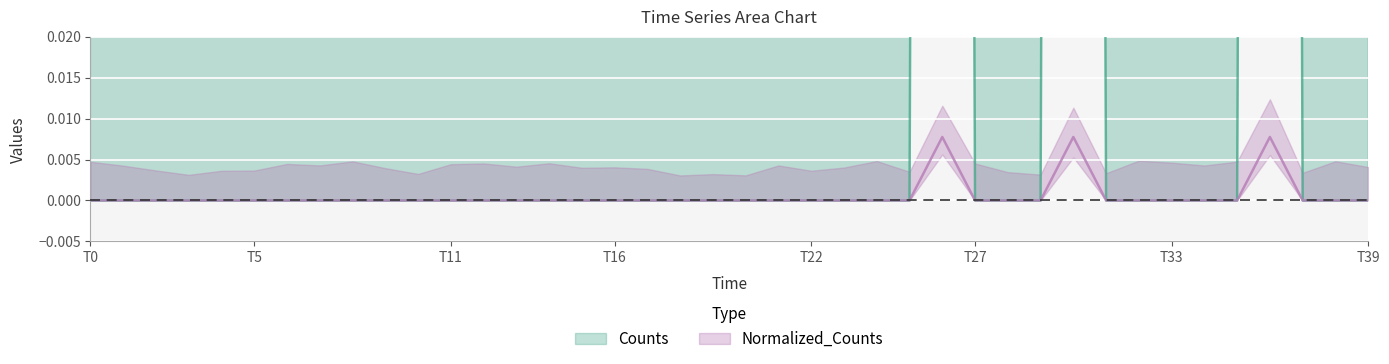

How many lines are shown in the chart?

2